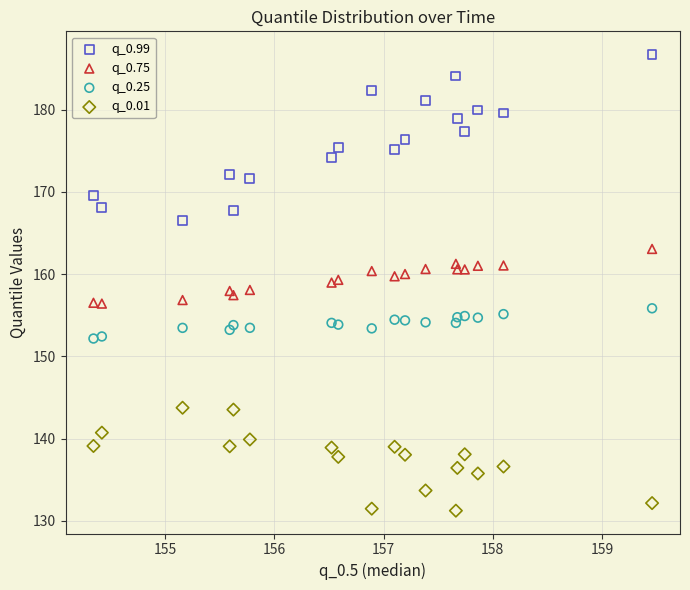

What are all the series names shown in the legend?

q_0.99, q_0.75, q_0.25, q_0.01